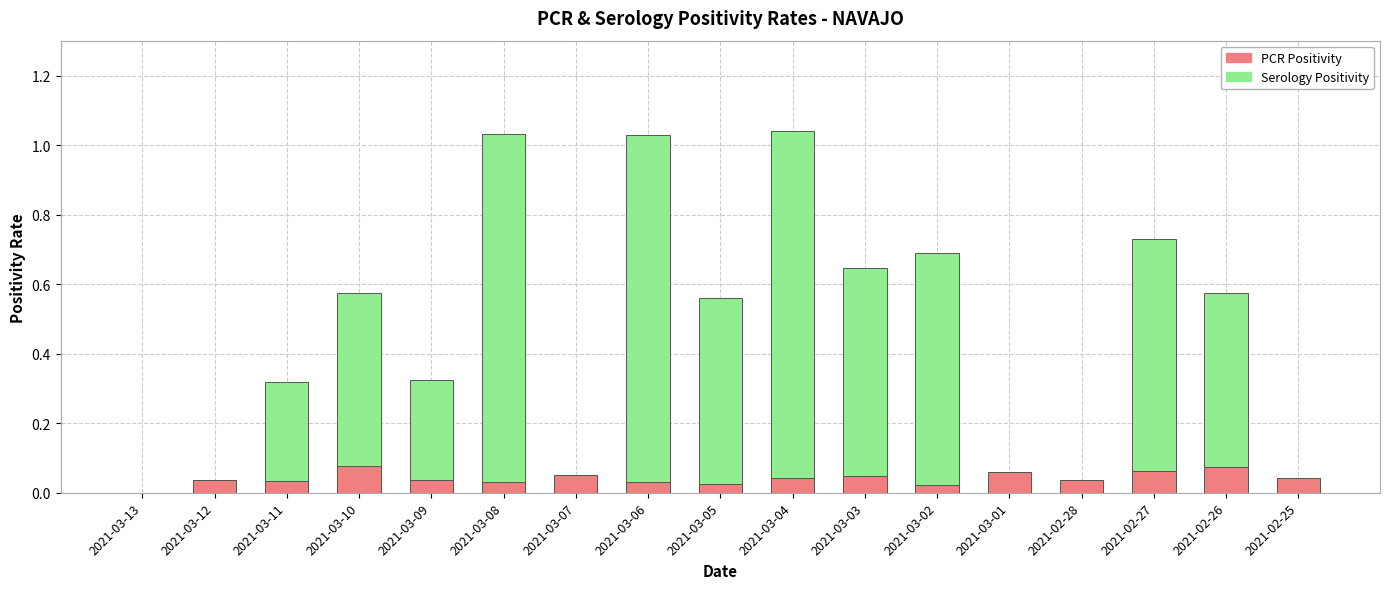

What is the total value across all series at 2021-03-04?

1.0